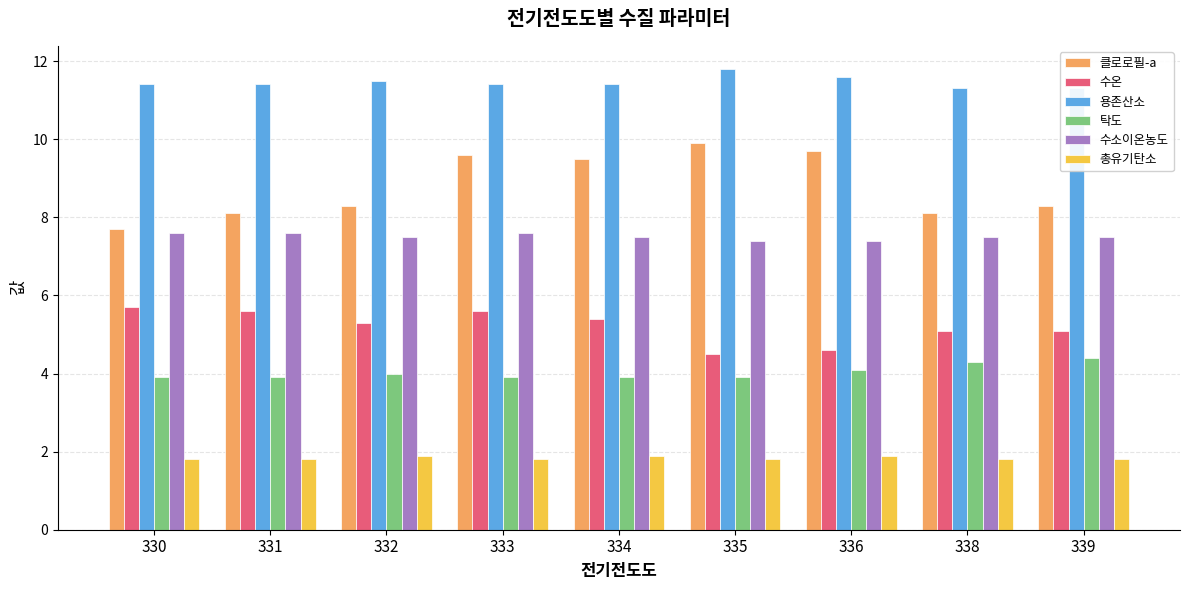

What is the value of the 총유기탄소 bar at the 3rd from the left?

1.9